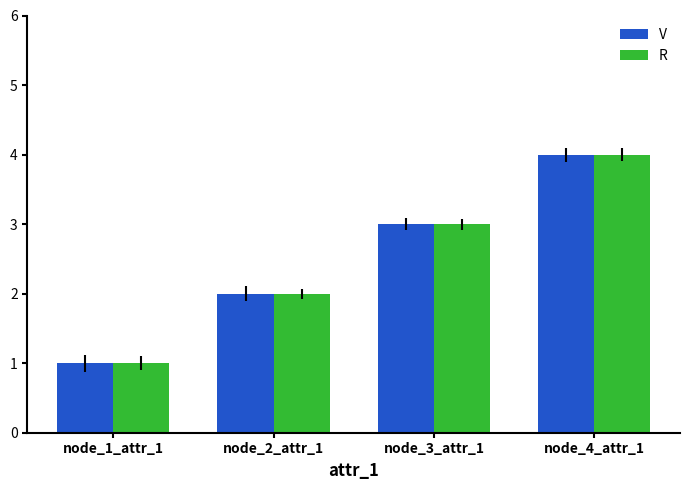

What is the total value across all series at node_4_attr_1?

8